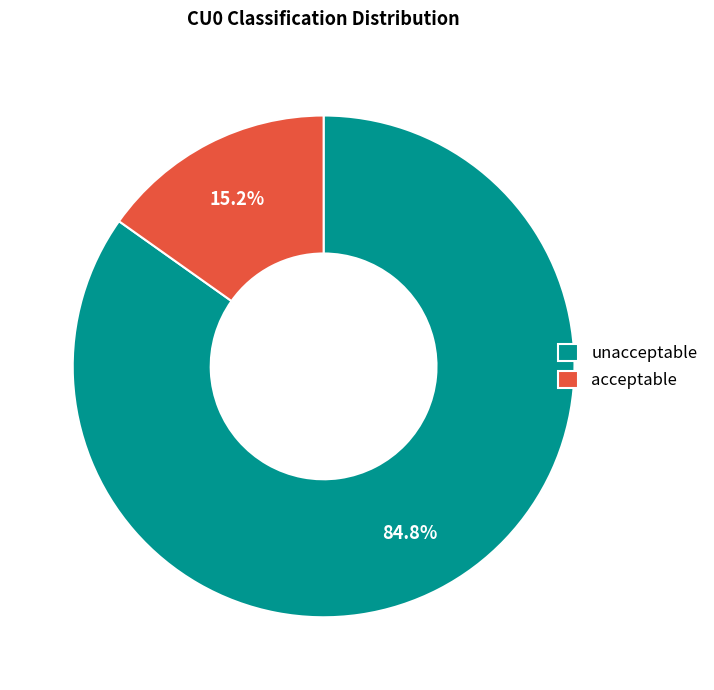

Approximately how many times larger is the value at unacceptable compared to acceptable?

5.6